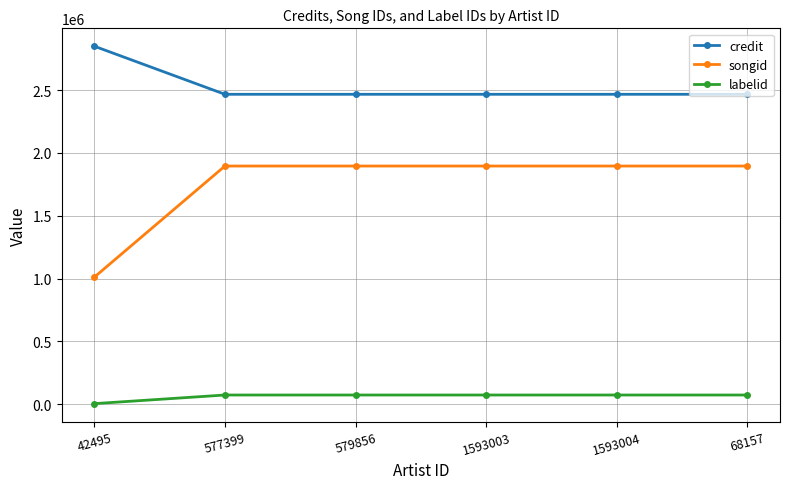

What is the highest value of the credit series?

2849752